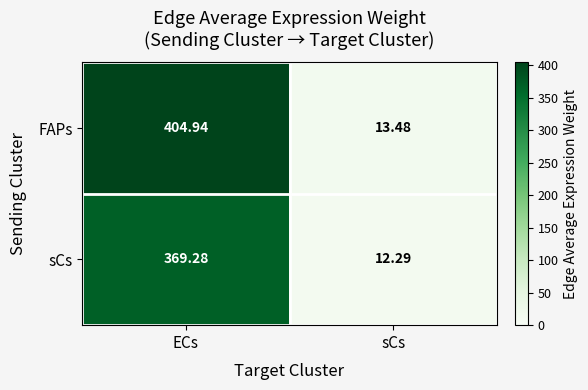

List the series in order of their overall mean, highest first.

FAPs, sCs